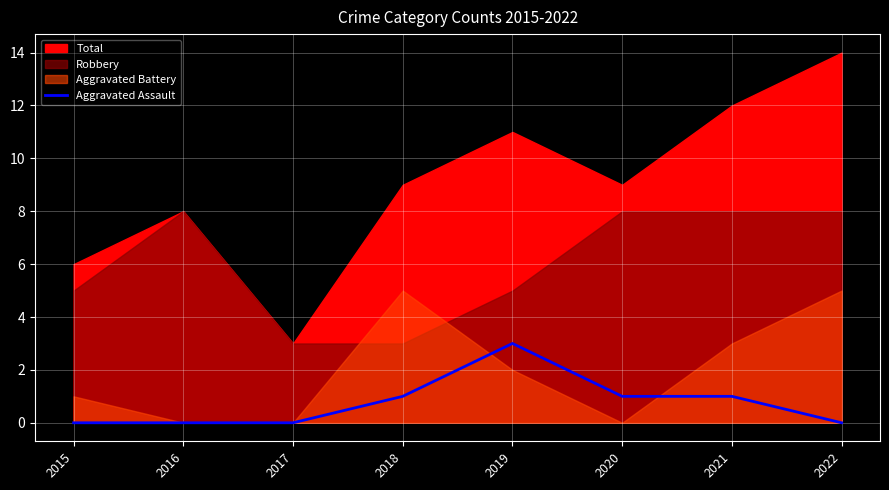

The Aggravated Assault series shows 0 at 2016. True or false?

True